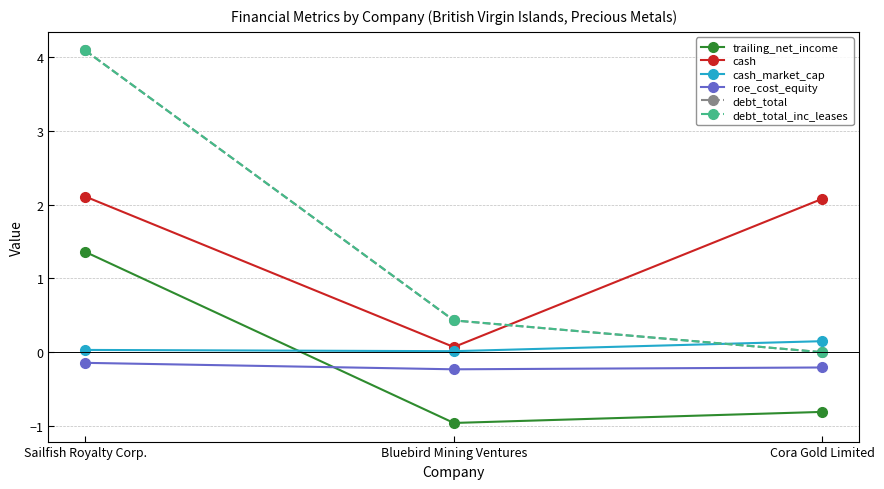

Is it true that trailing_net_income equals 1.4 at Sailfish Royalty Corp.?

True